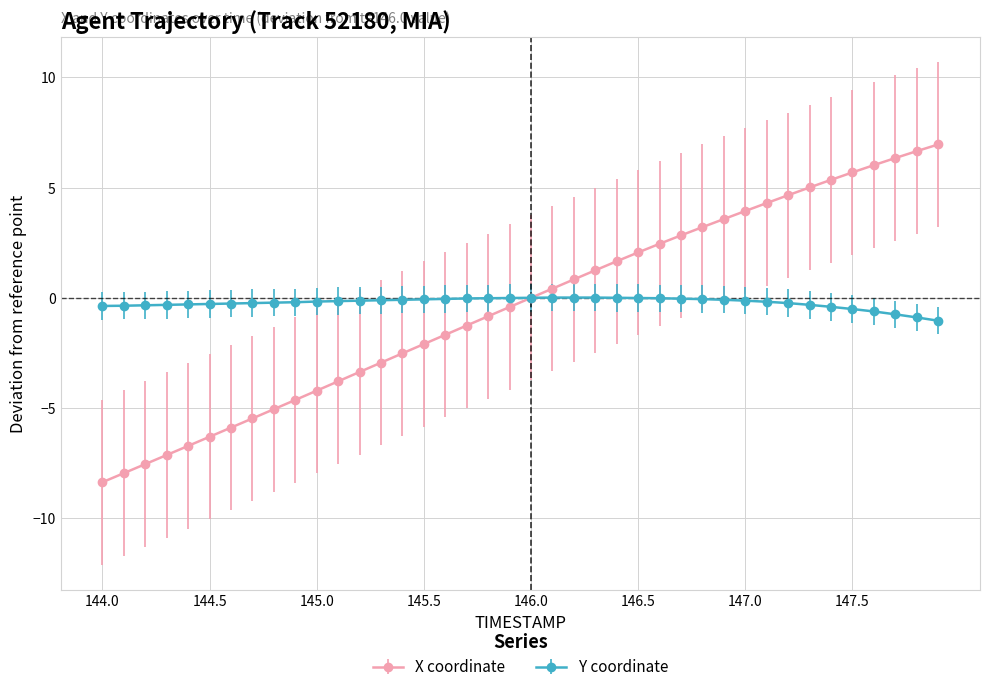

Which series has the widest spread of values?

X coordinate